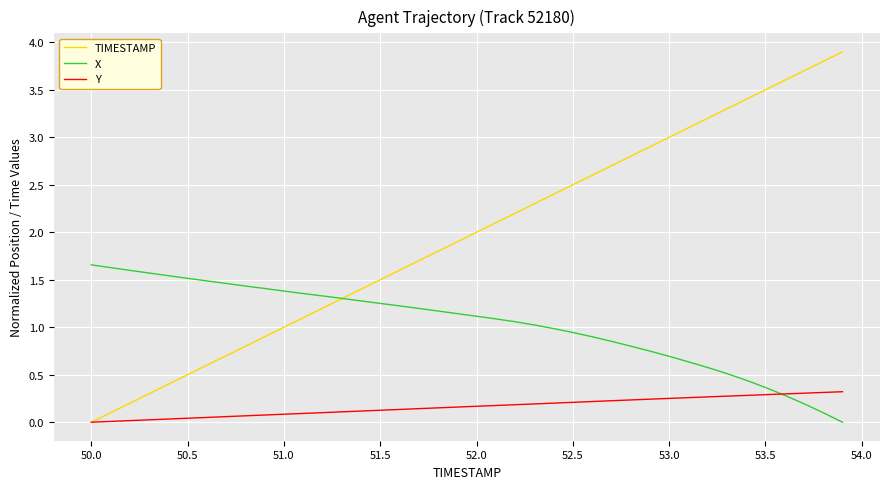

Which series has the largest total across all categories?

TIMESTAMP